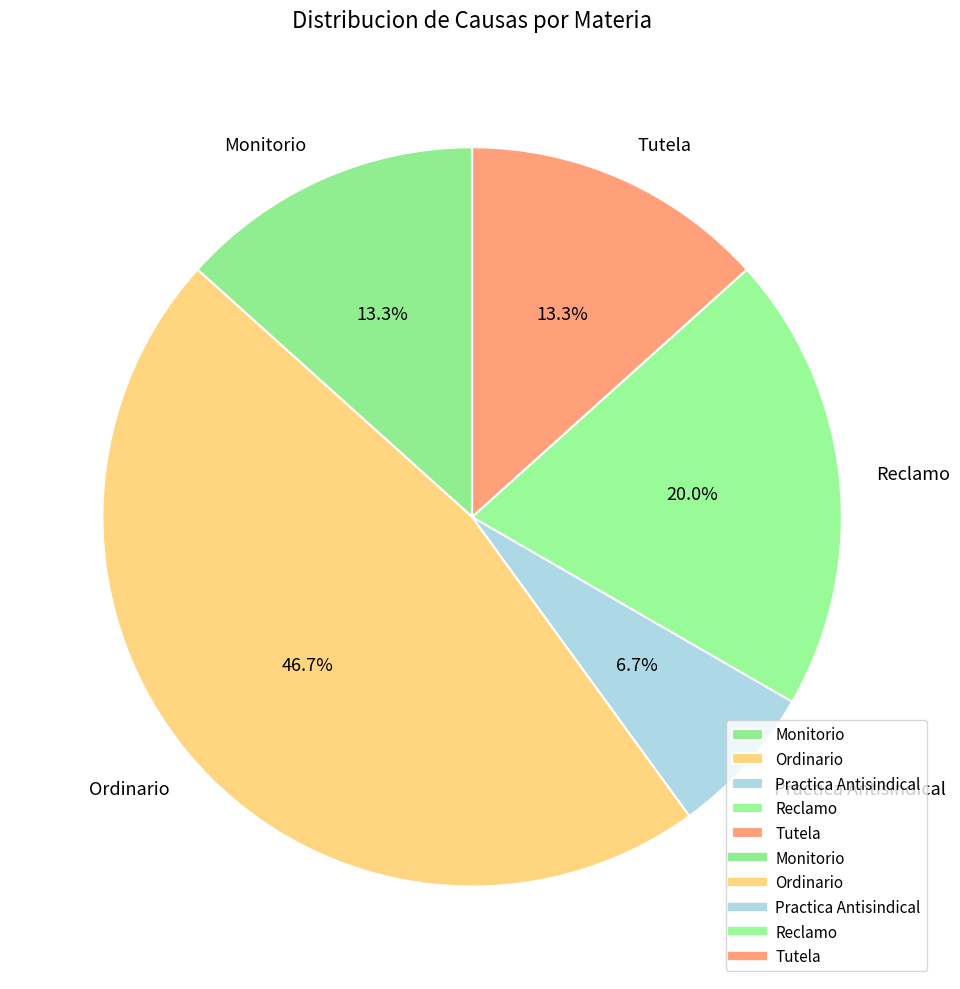

How many segments does this pie chart have?

5